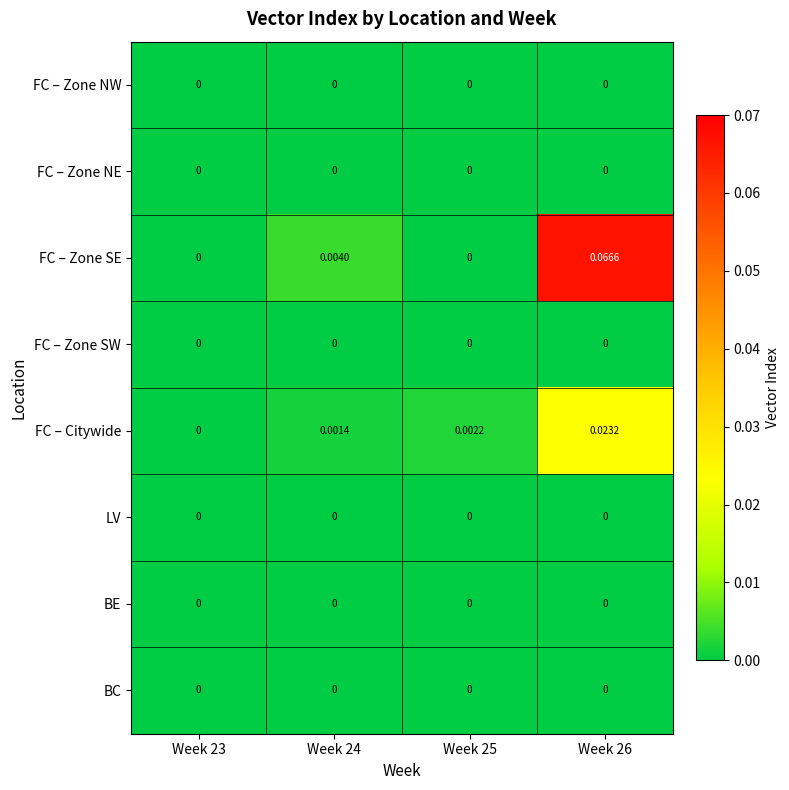

Which series has the widest spread of values?

FC – Zone SE